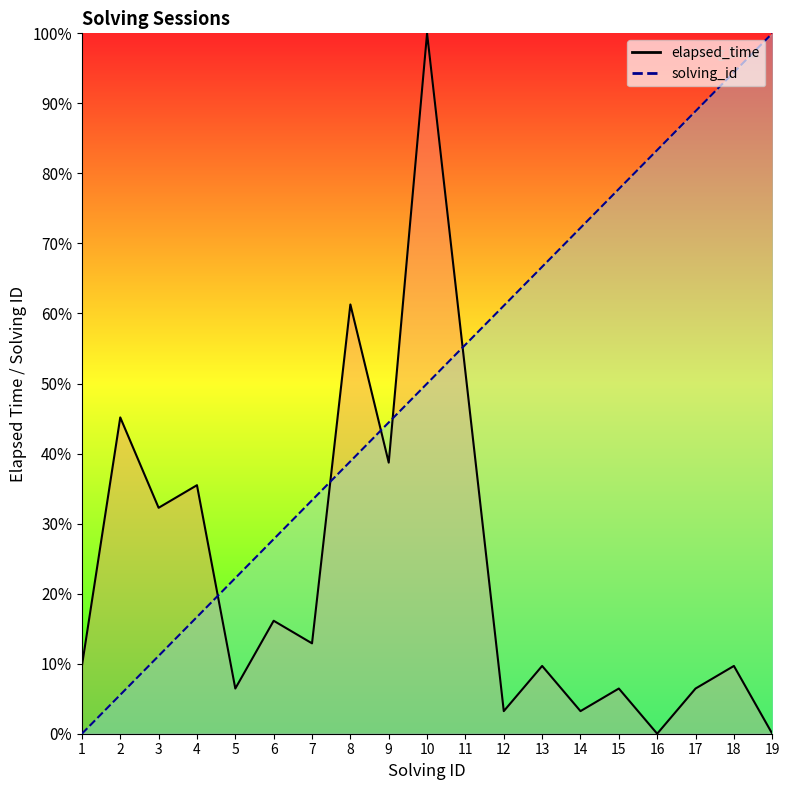

How many times do elapsed_time and solving_id cross each other?

5